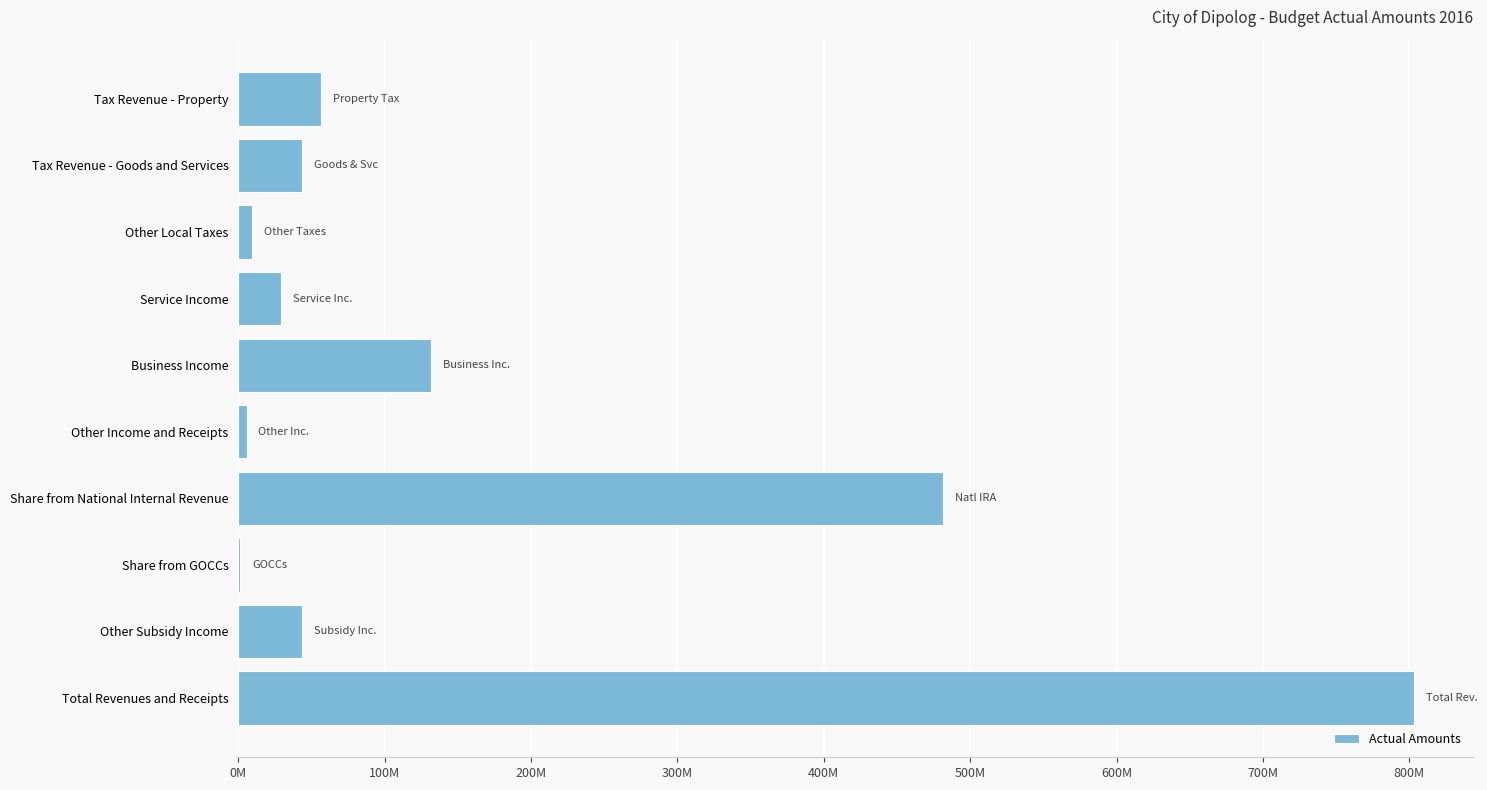

Are the bars horizontal?

Yes